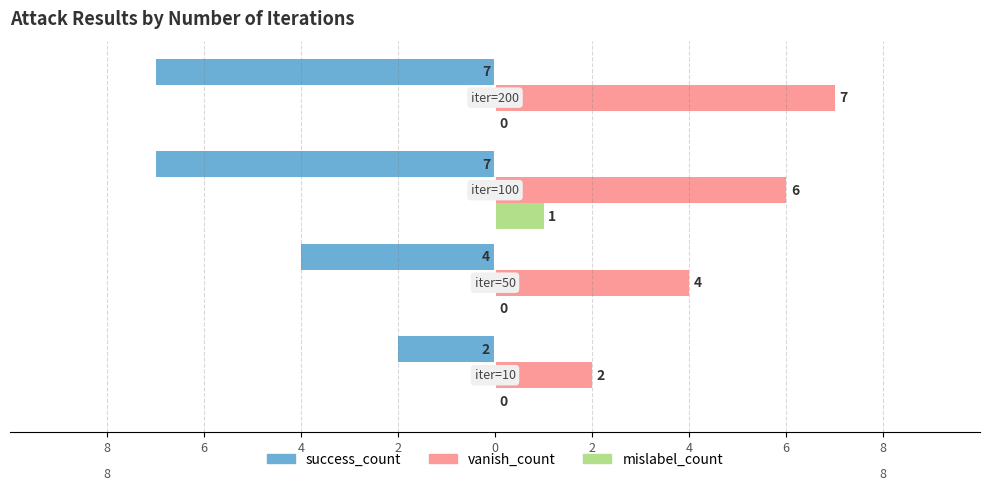

What are all the series names shown in the legend?

success_count, vanish_count, mislabel_count